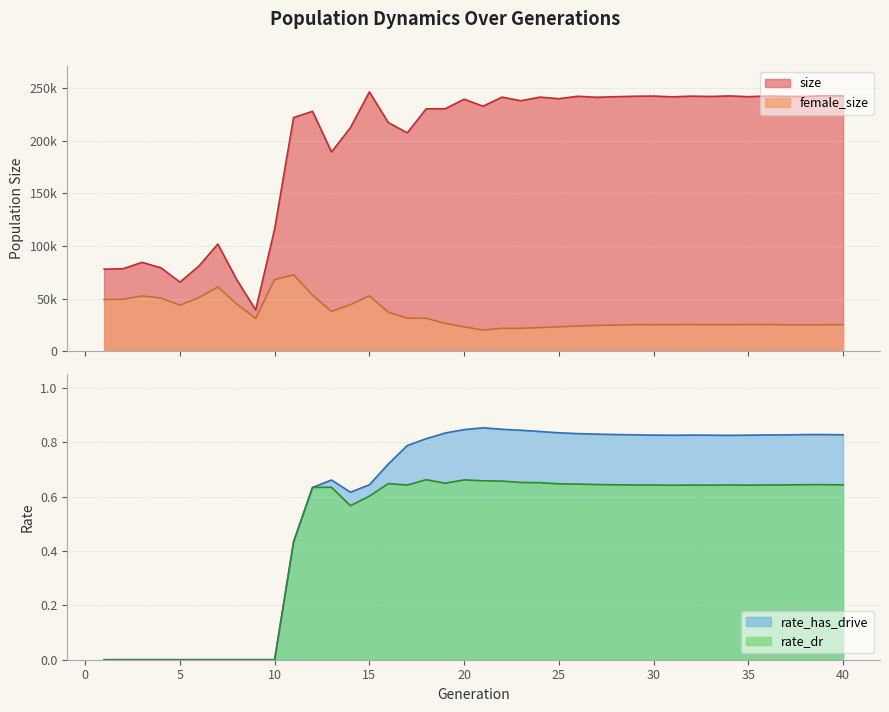

How many lines are shown in the chart?

4